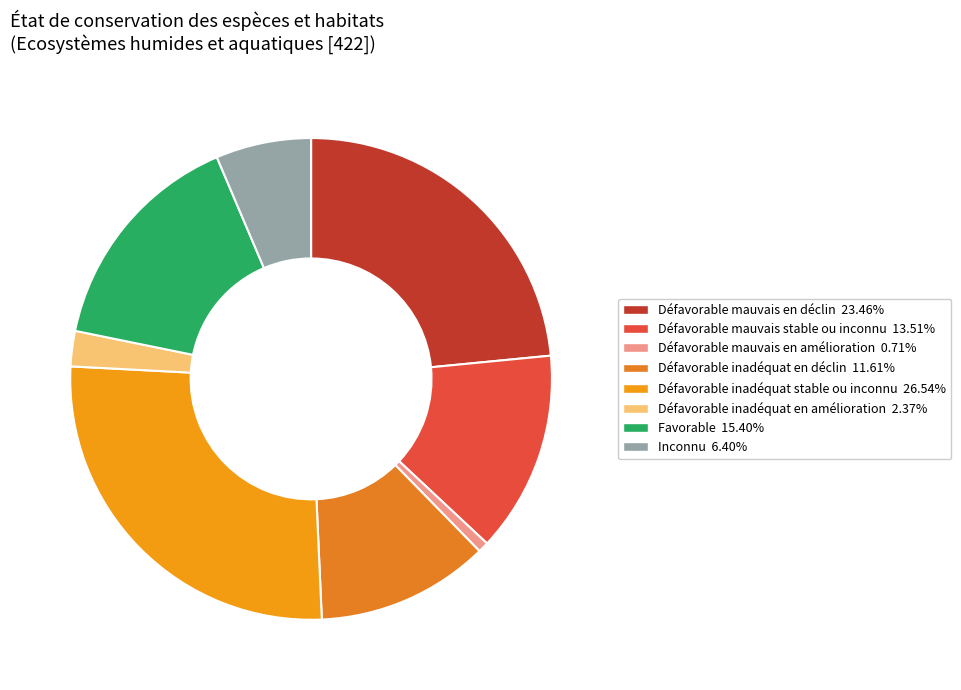

To the nearest percent, what is the difference between the largest and smallest slice percentages?

26%